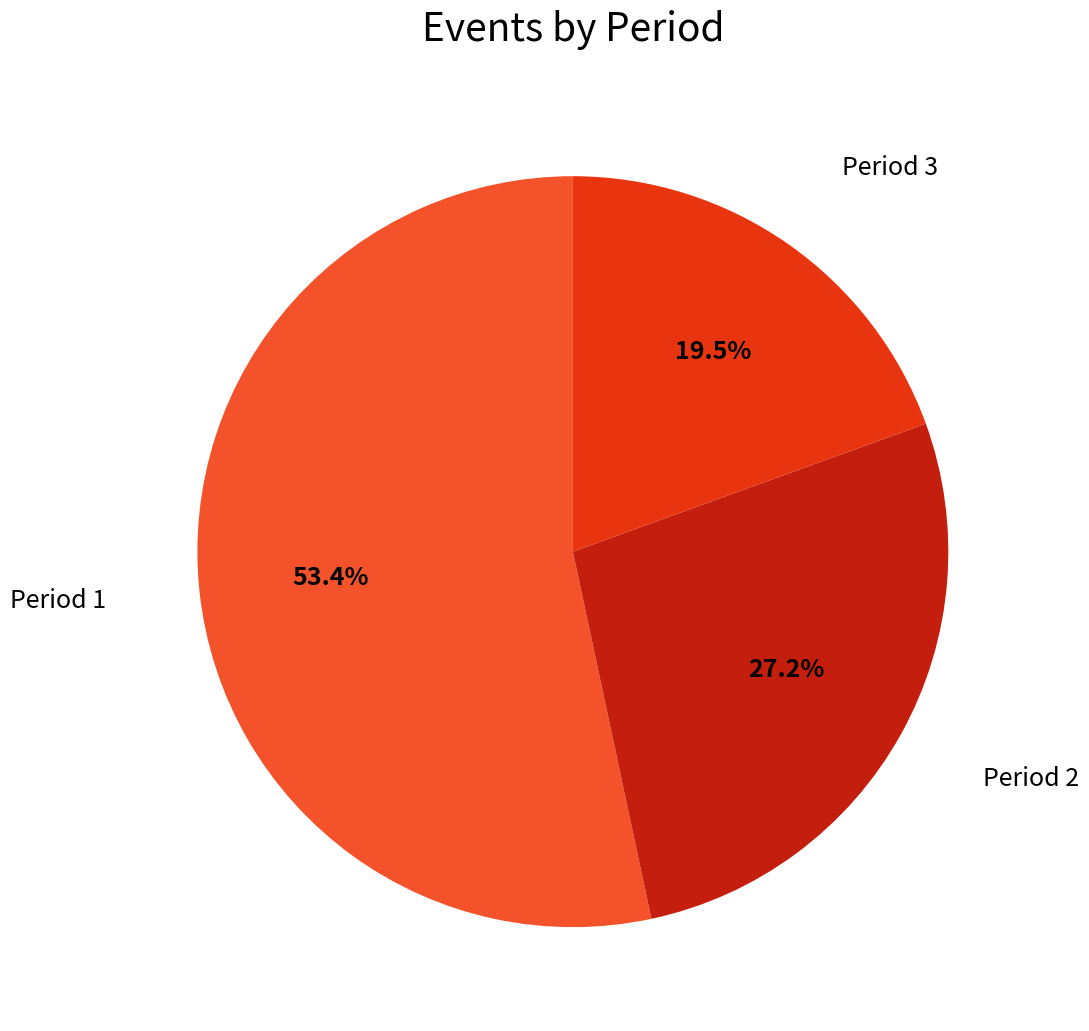

What percentage is NOT represented by Period 2?

72.8%